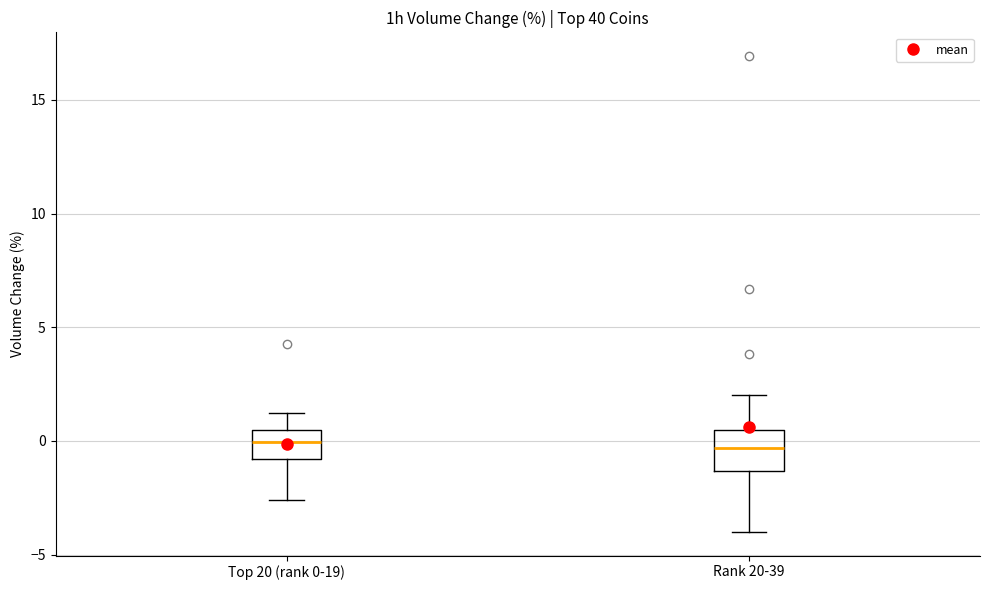

Comparing the boxes themselves (not the whiskers), which one is the tallest?

Rank 20-39